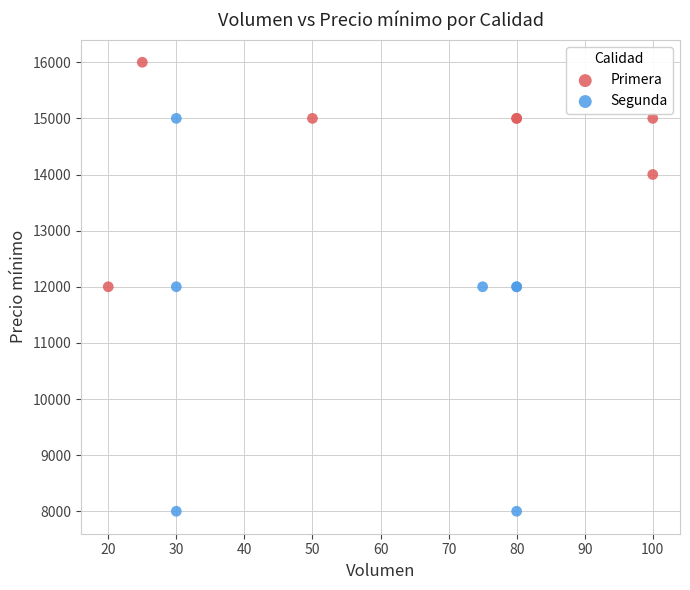

What are all the series names shown in the legend?

Primera, Segunda